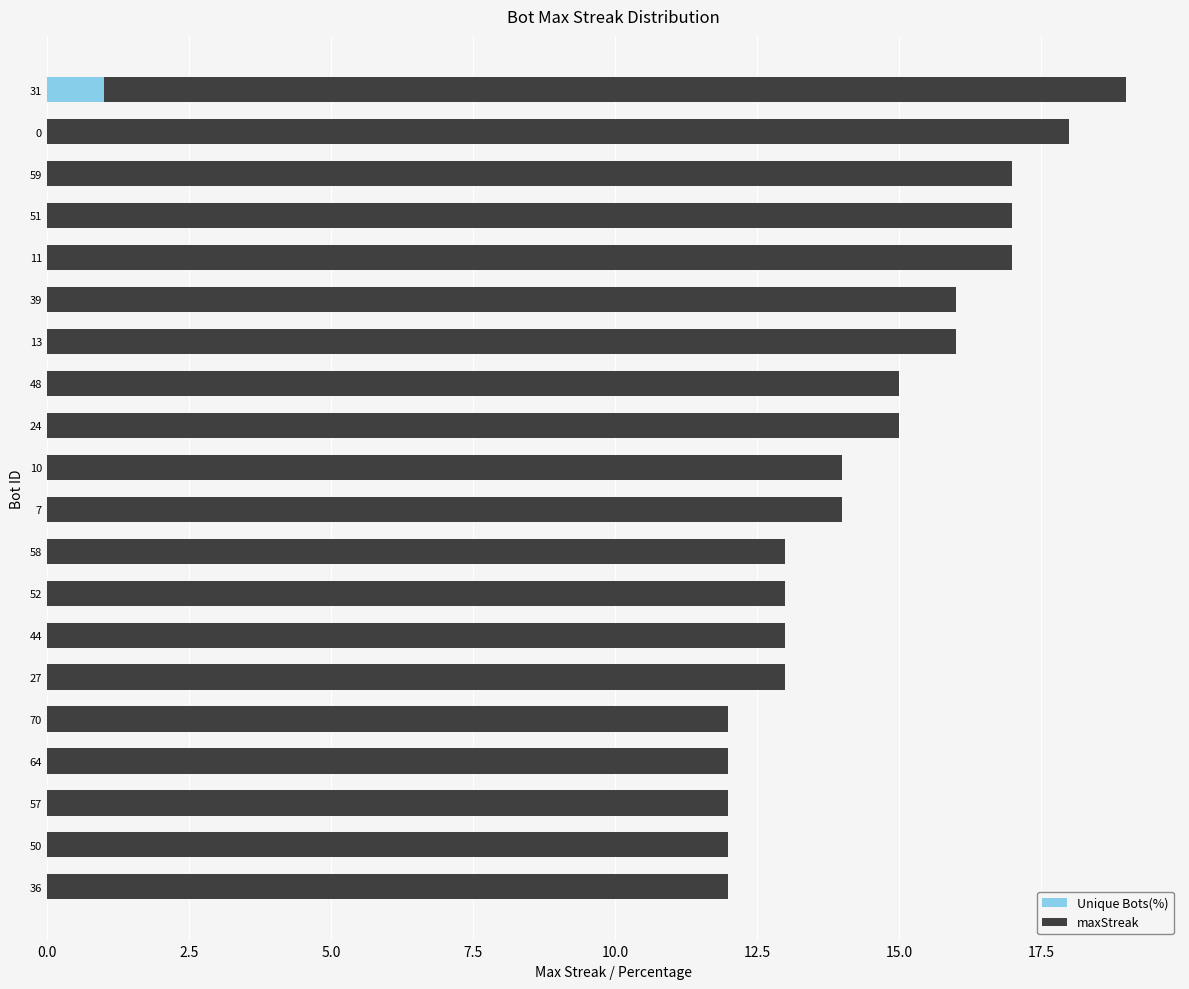

How many data points does each series have?

20